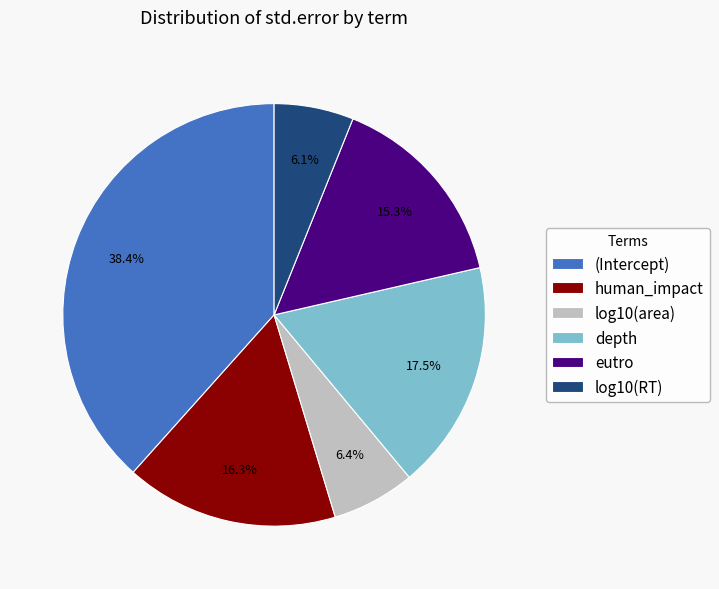

Which category has the biggest portion of the pie?

(Intercept)